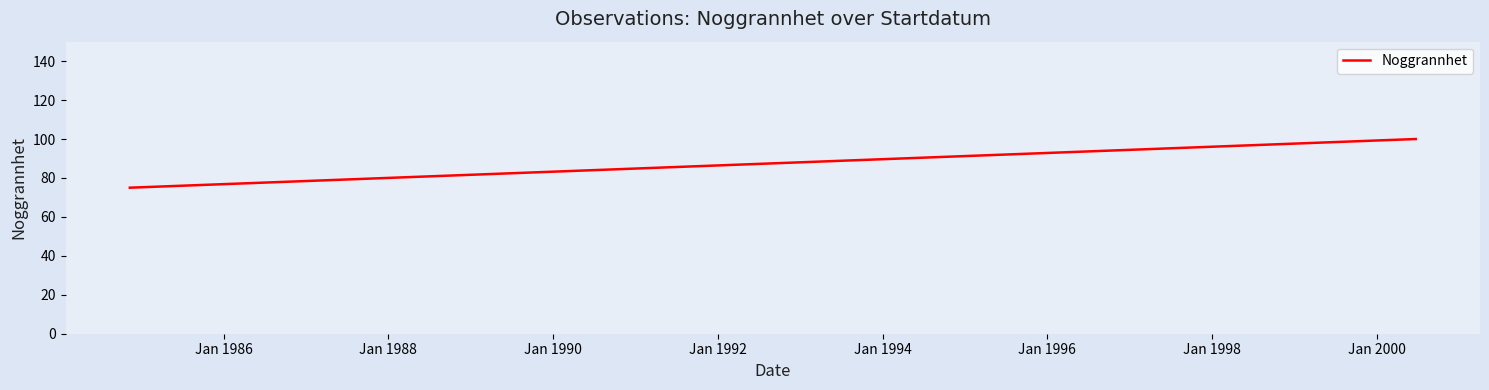

The chart shows a value of 65 at Jan 1990. True or false?

False